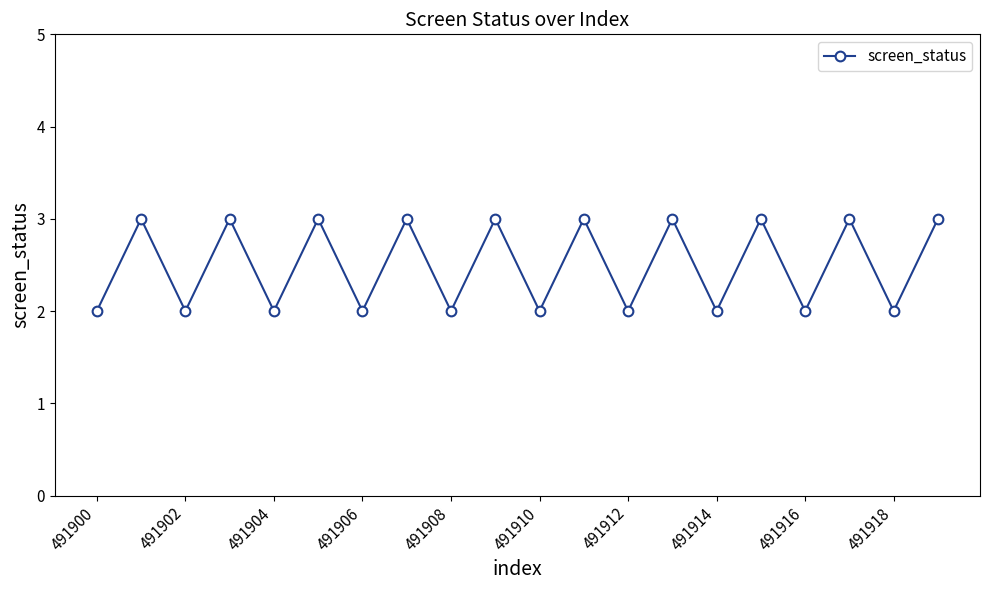

True or false: there are more than 1 points higher than both neighbors.

True